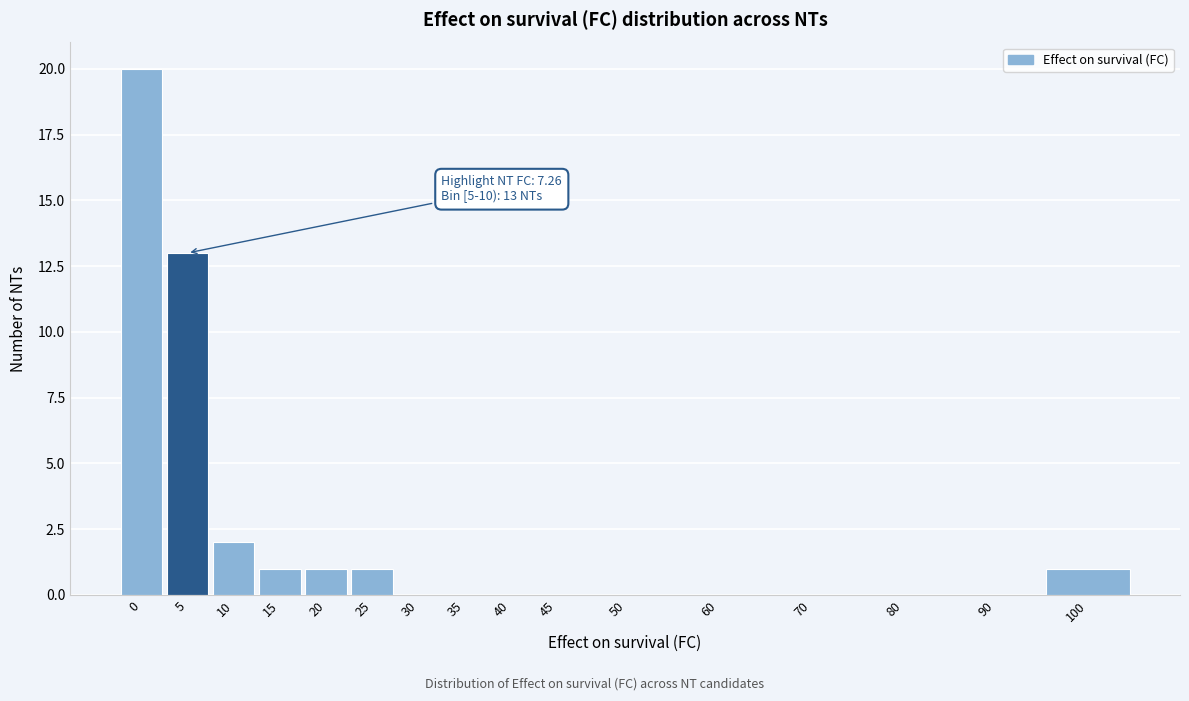

Reading right to left, what are all the values shown in this chart?

100=1	90=0	80=0	70=0	60=0	50=0	45=0	40=0	35=0	30=0	25=1	20=1	15=1	10=2	5=13	0=20